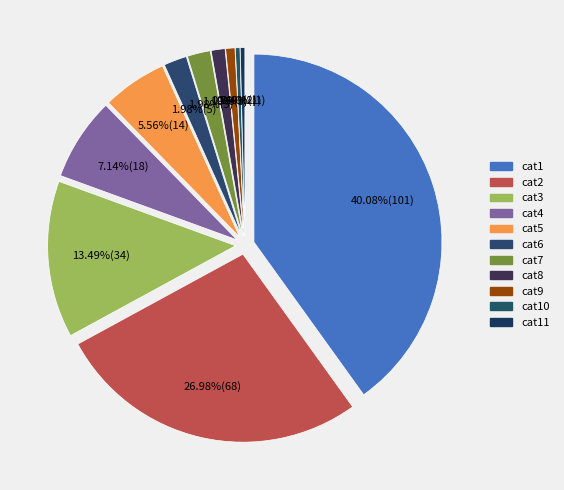

What percentage is NOT represented by cat3?

86.5%